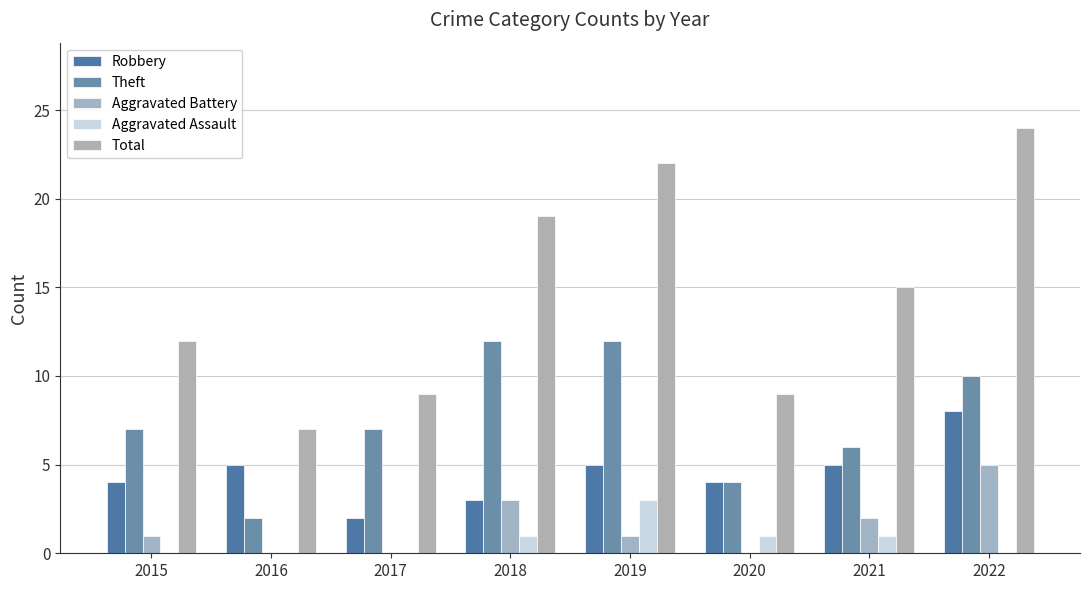

Between 2019 and 2015, which is larger?

2019